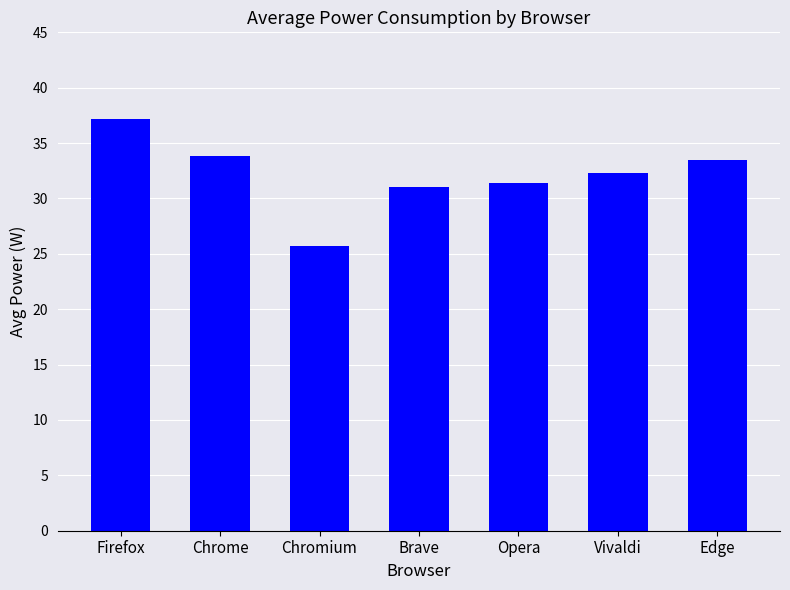

What is the difference between the second highest and second lowest values?

2.8